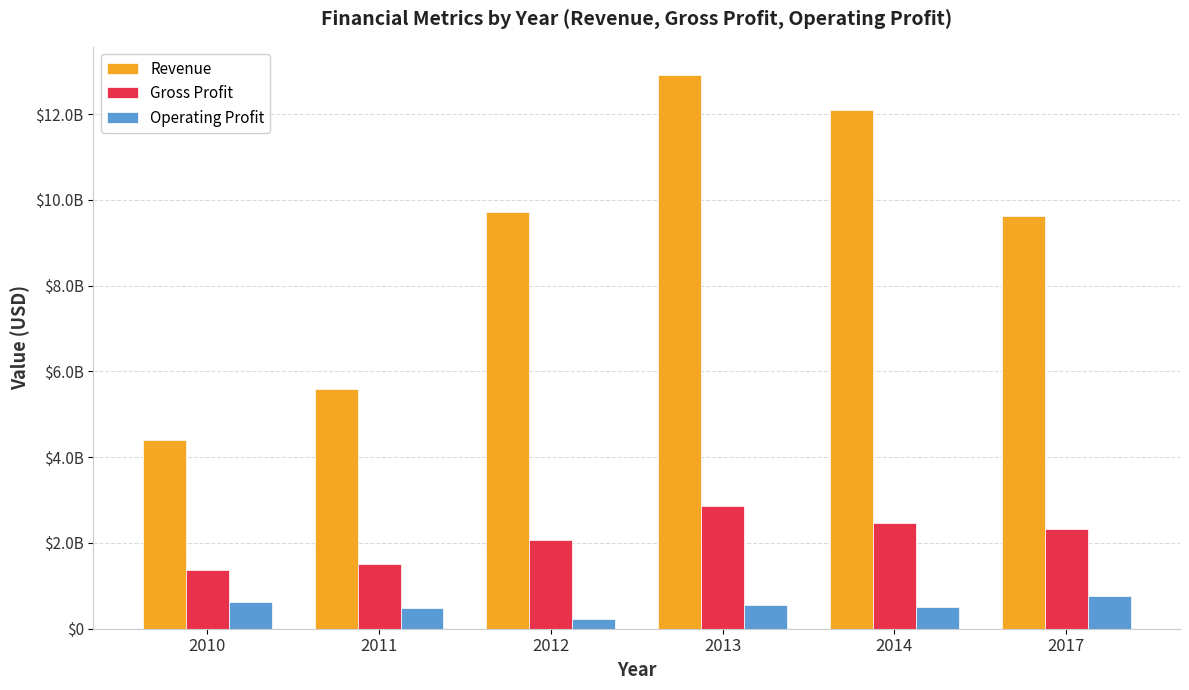

What is the value of the Revenue bar at the 6th from the left?

9613907000